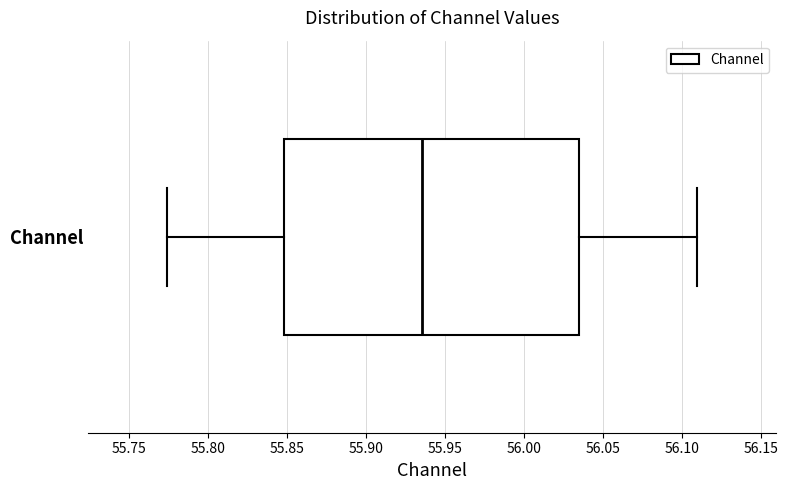

Transcribe this box plot: give where the median line is, the range the box spans, and where the two whiskers end, as read against the x-axis. The values are not printed on the chart, so give them approximately, as read against the axis.

median 55.935, box 55.850 to 56.035, whiskers 55.775 to 56.110